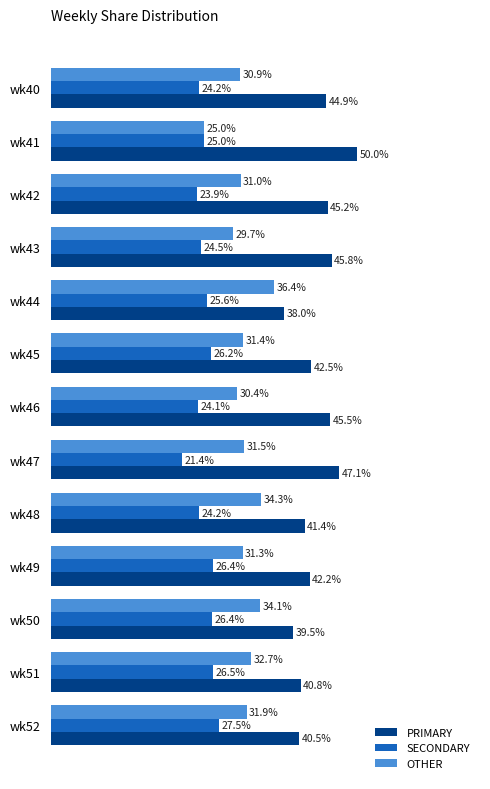

Which series has the largest range (max minus min)?

PRIMARY